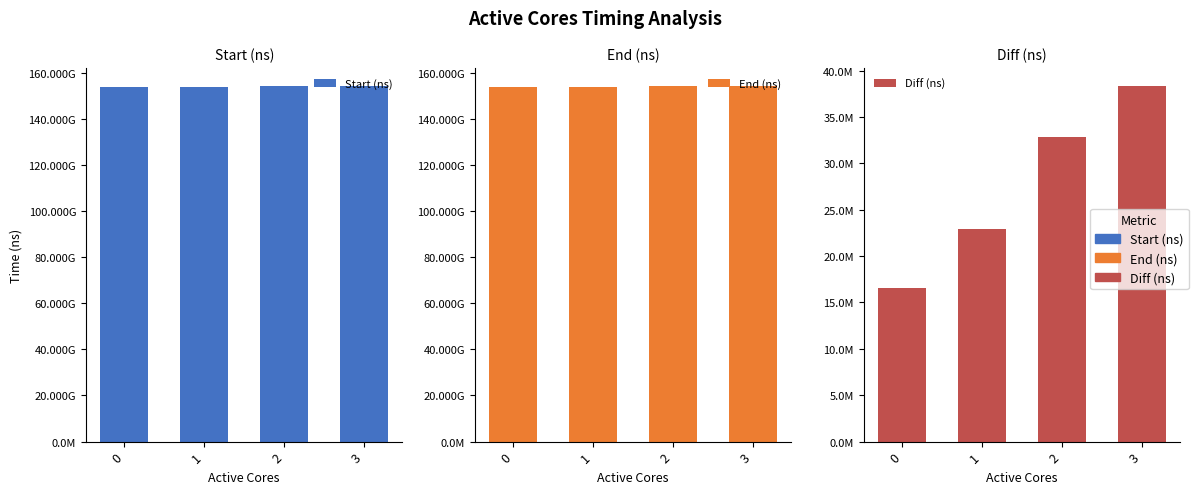

What is the highest value of the Start (ns) series?

154330472709